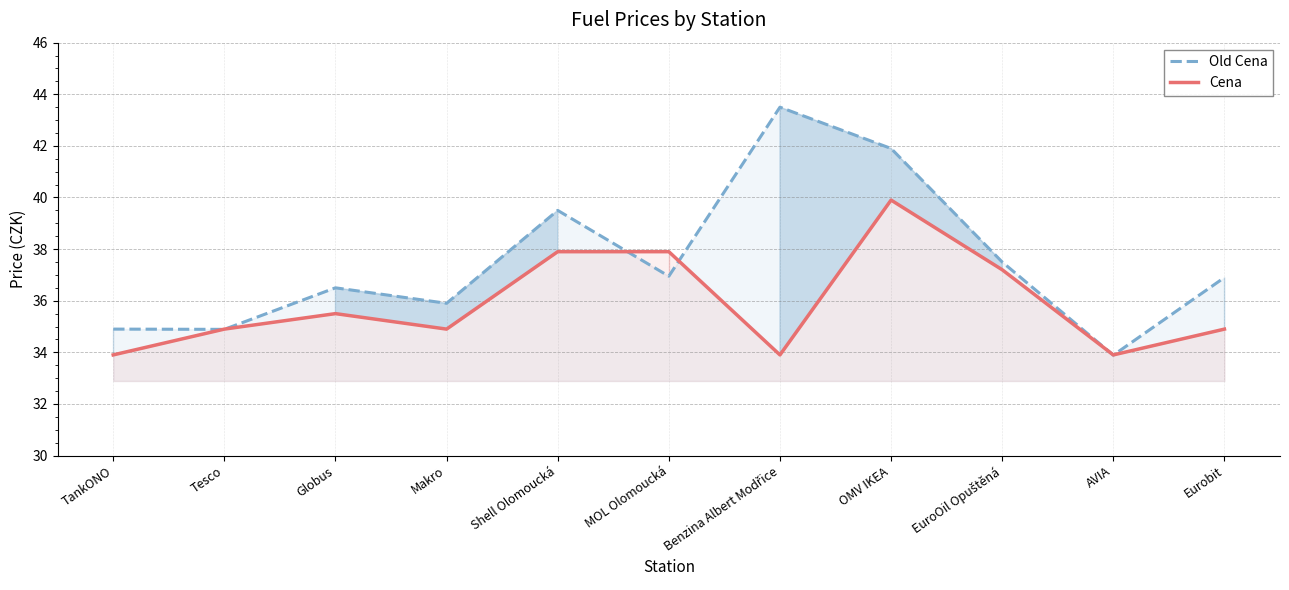

True or false: Old Cena has more than 1 interior local peaks.

True